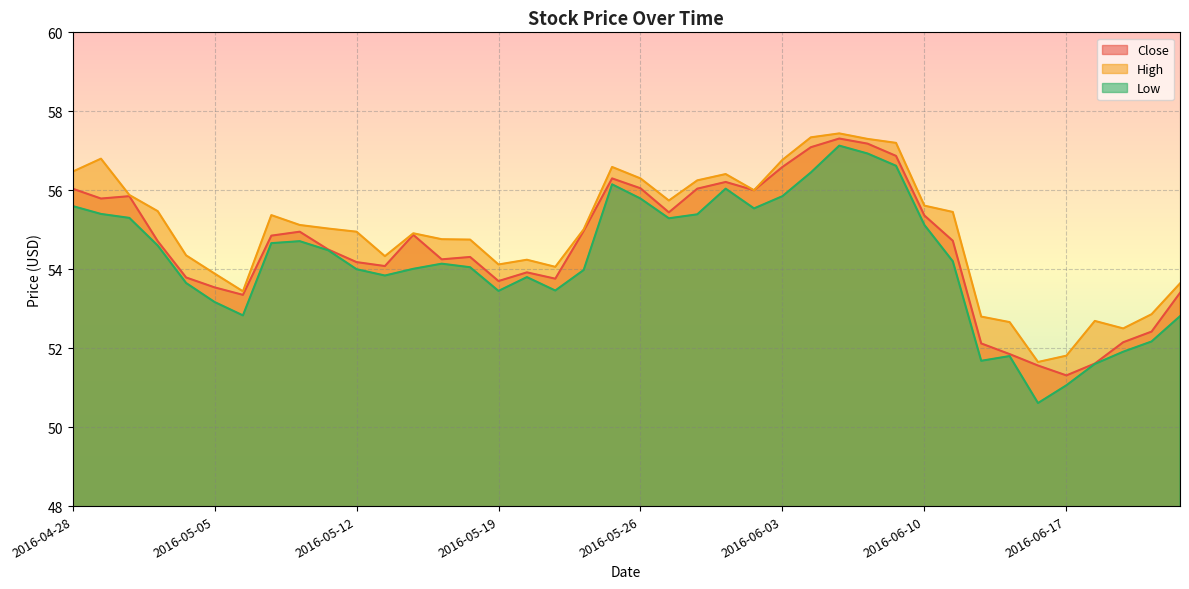

How many values in the High series are below 55?

19